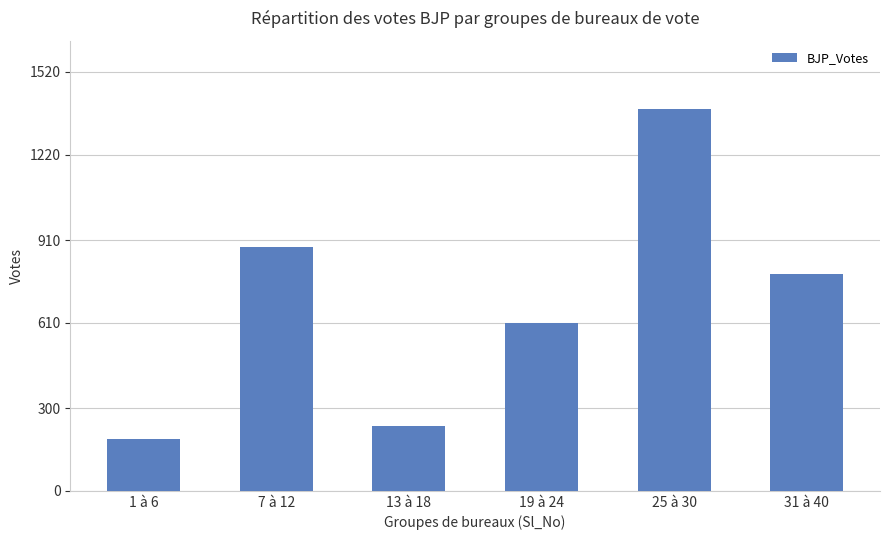

The value at 25 à 30 is 2328. True or false?

False